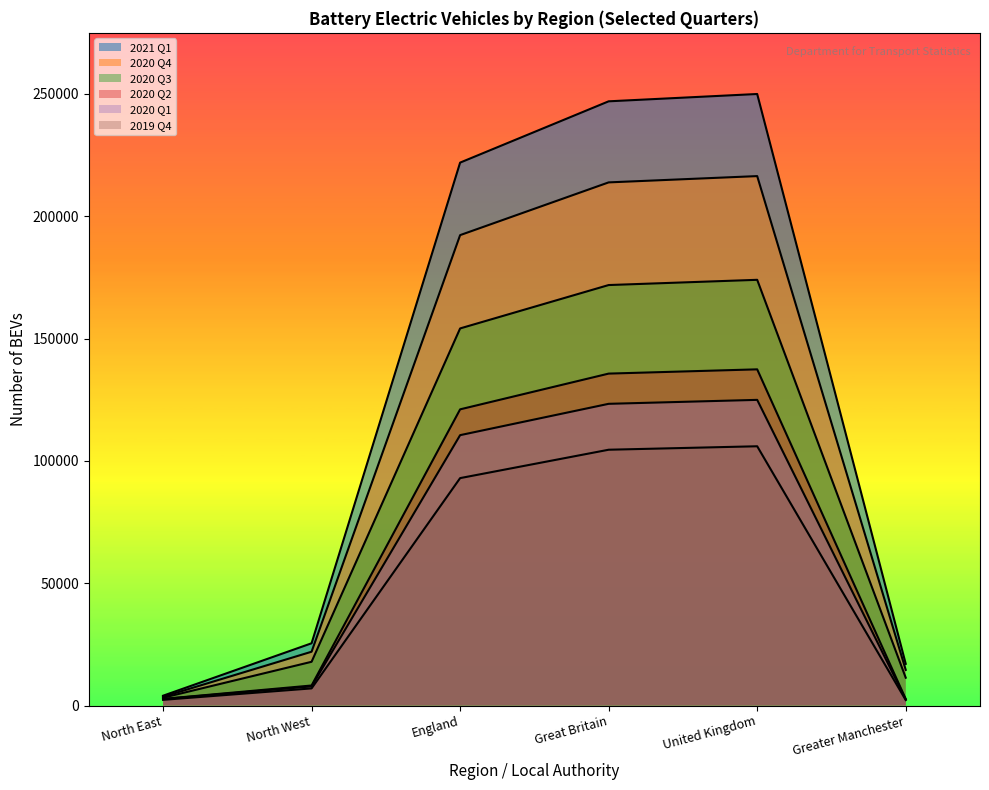

True or false: 2020 Q4 and 2020 Q2 intersect in this chart.

False